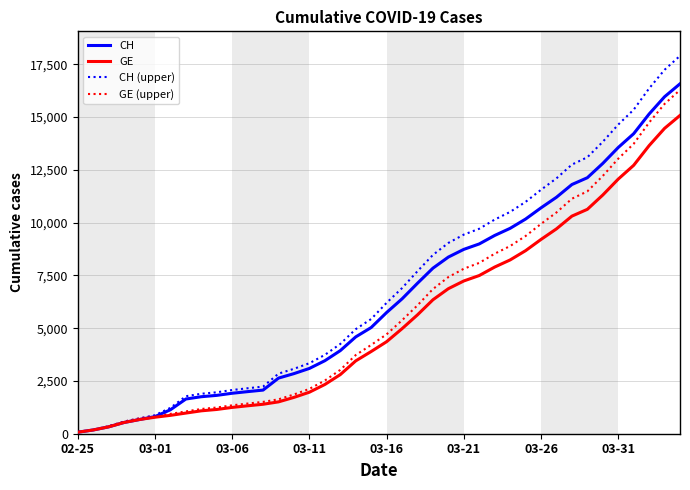

What is the maximum value for CH?

16574.0